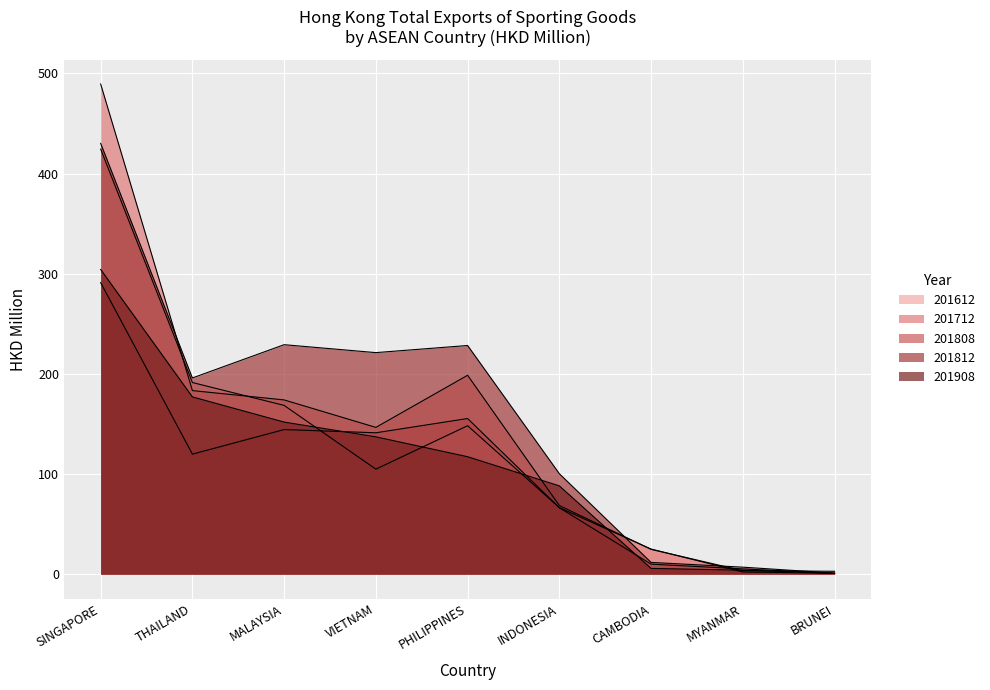

What position from the left is VIETNAM?

4